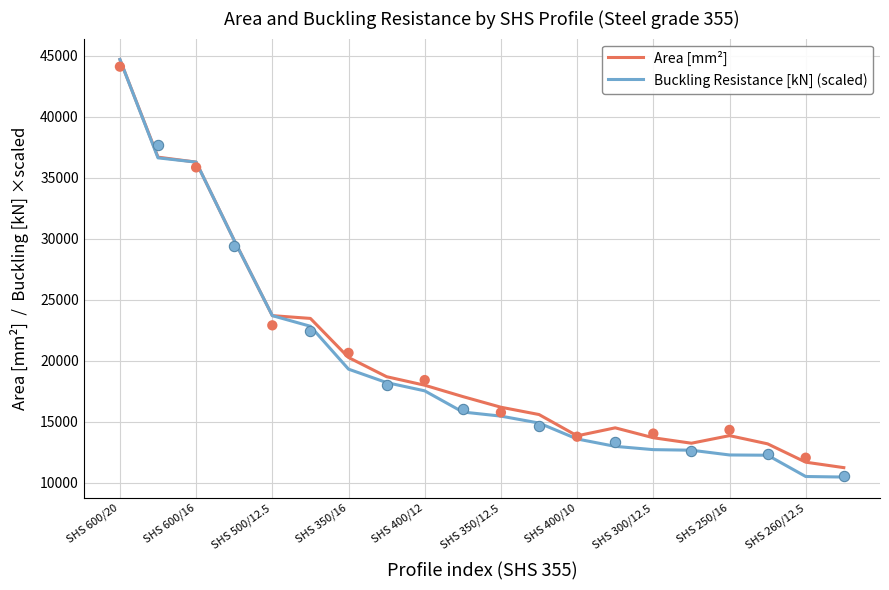

Is the value of Buckling Resistance [kN] (scaled) at 13 greater than the value of Area [mm²] at 14?

No